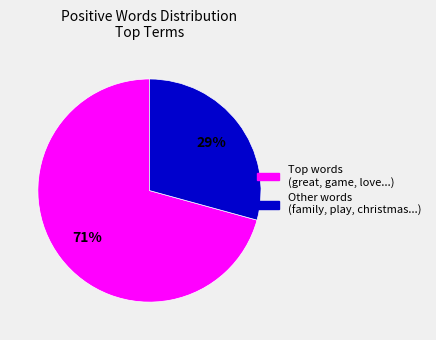

How many slices are in this pie chart?

2